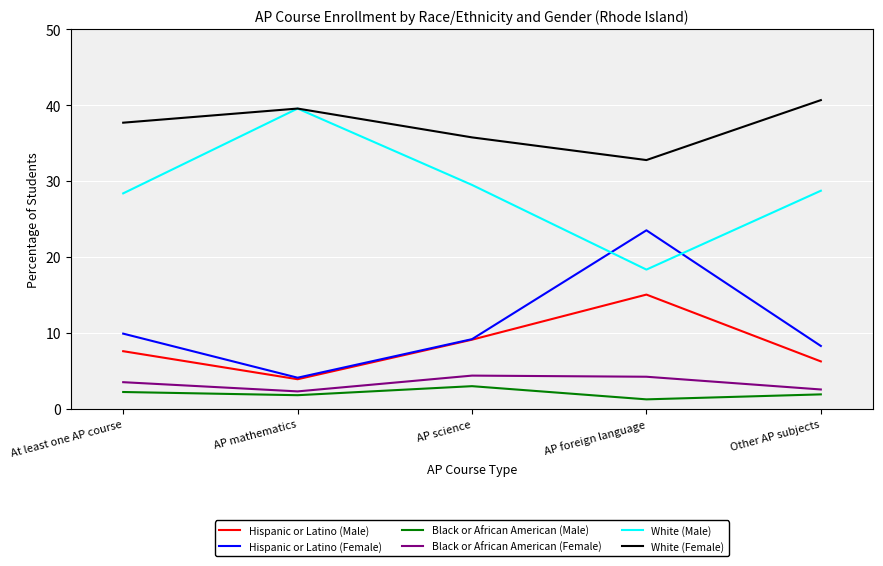

List the series in order of their peak value, highest first.

White (Female), White (Male), Hispanic or Latino (Female), Hispanic or Latino (Male), Black or African American (Female), Black or African American (Male)